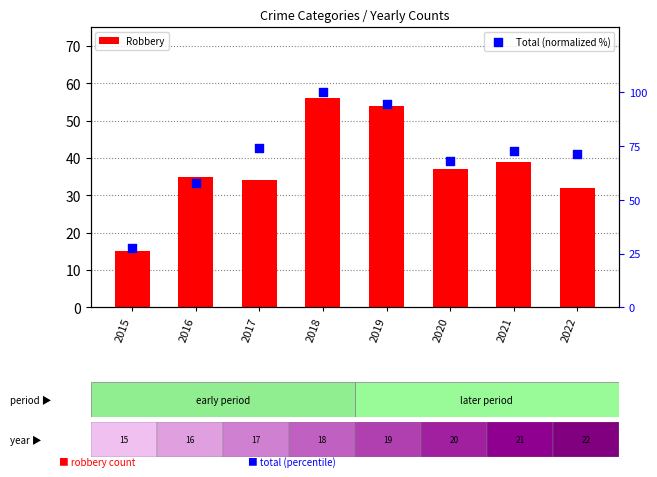

Which series has the widest spread of Y values?

Total (normalized %)